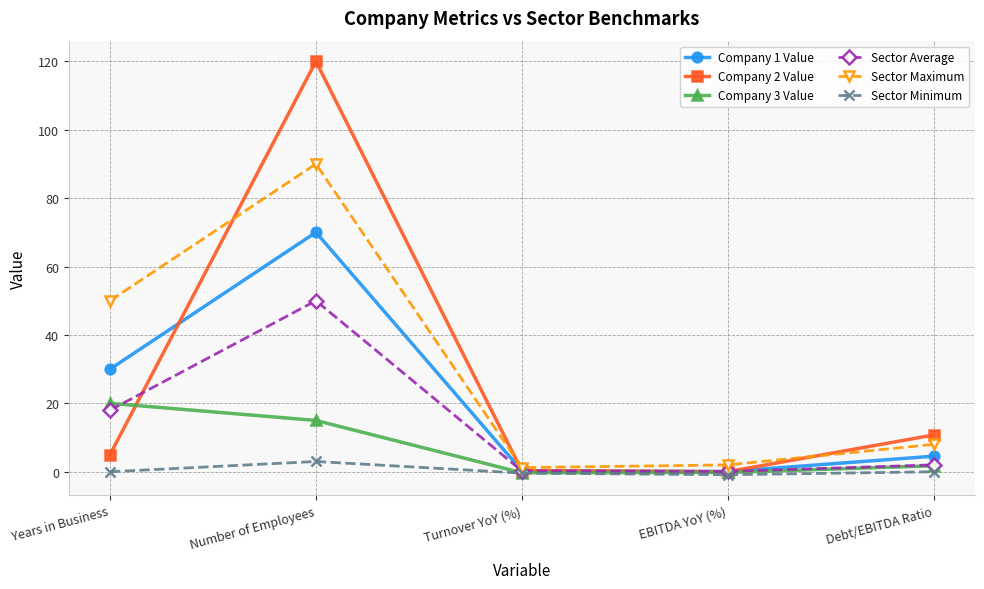

Rank the series at Number of Employees from highest to lowest value.

Company 2 Value, Sector Maximum, Company 1 Value, Sector Average, Company 3 Value, Sector Minimum